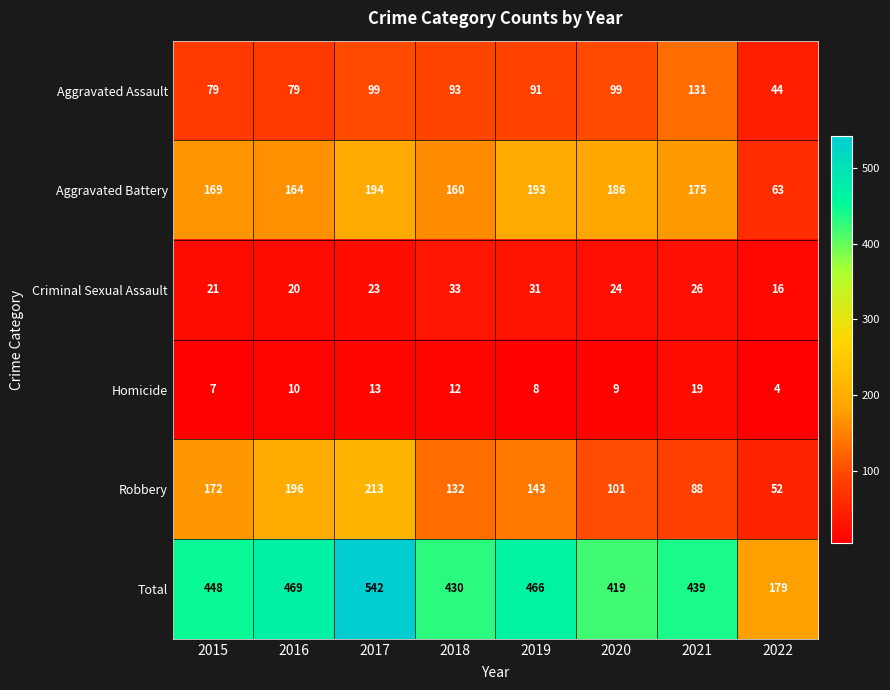

At which category is the sum across all series the highest?

2017